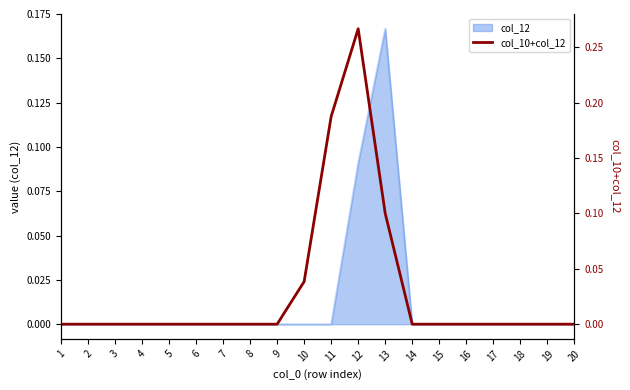

Reading left to right, transcribe all the data shown in this chart.

0.0	0.0	0.0	0.0	0.0	0.0	0.0	0.0	0.0	0.0	0.2	0.3	0.1	0.0	0.0	0.0	0.0	0.0	0.0	0.0